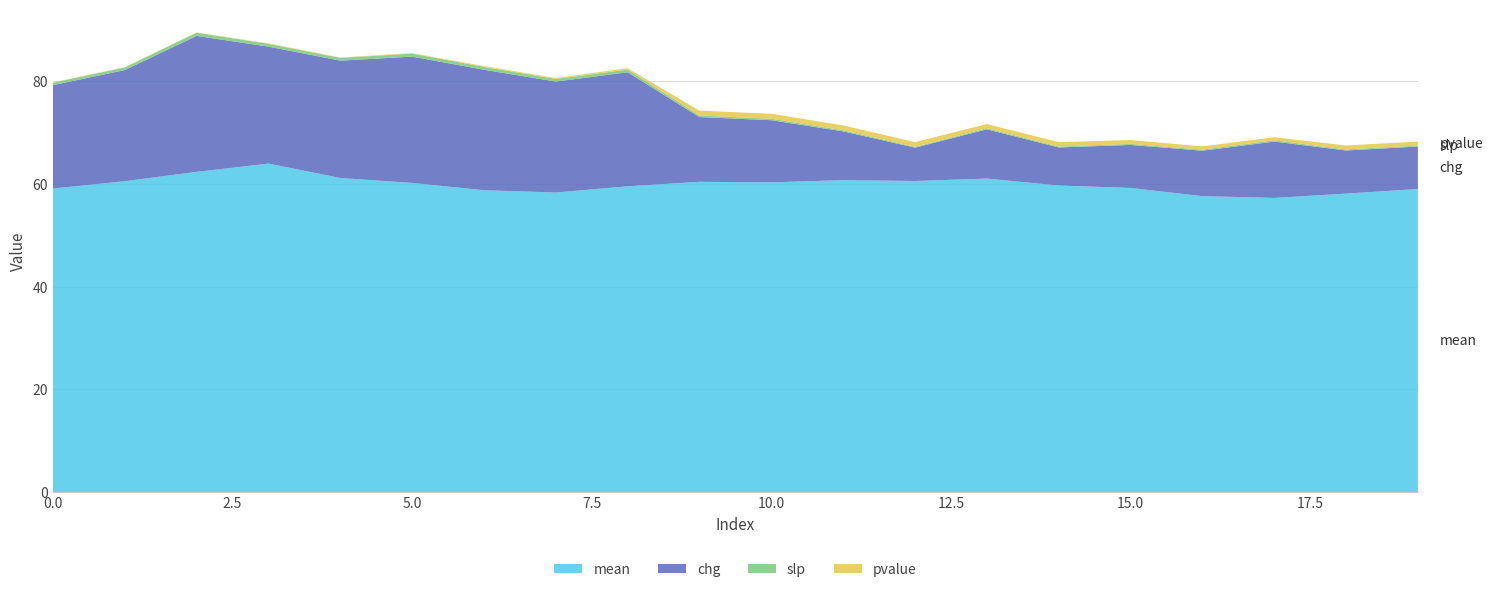

Reading right to left, what are all the values shown in this chart?

mean: 59.0	58.1	57.3	57.6	59.2	59.7	61.0	60.6	60.7	60.3	60.4	59.5	58.3	58.8	60.2	61.1	63.9	62.3	60.5	59.1
slp: 0.2	0.2	0.3	0.2	0.2	0.2	0.2	0.2	0.2	0.3	0.3	0.5	0.5	0.6	0.6	0.5	0.5	0.6	0.5	0.5
chg: 8.3	8.4	11.0	8.8	8.4	7.4	9.6	6.5	9.5	12.1	12.6	22.2	21.6	23.5	24.6	22.8	22.8	26.5	21.6	20.1
pvalue: 0.8	0.8	0.6	0.6	0.8	0.9	0.8	0.9	0.9	1.0	1.0	0.3	0.2	0.2	0.1	0.1	0.1	0.0	0.1	0.1